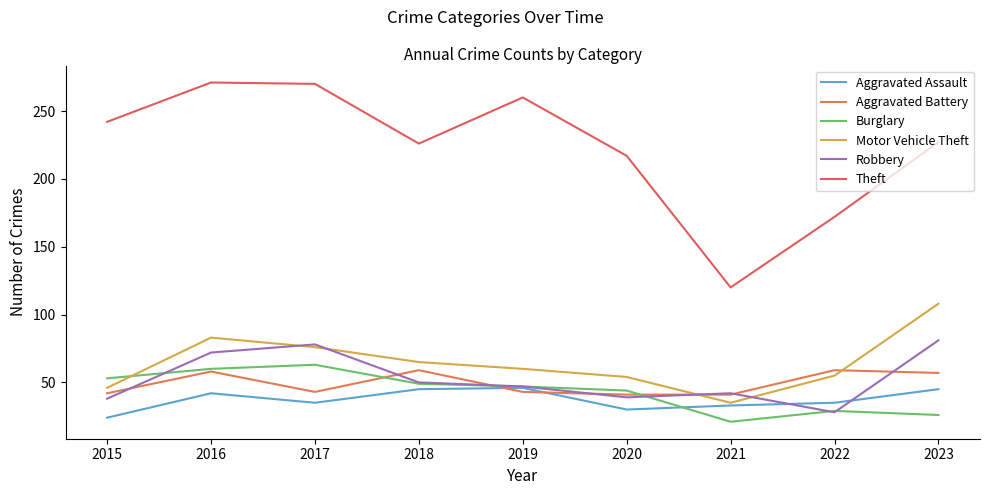

Does the chart have visible grid lines?

No